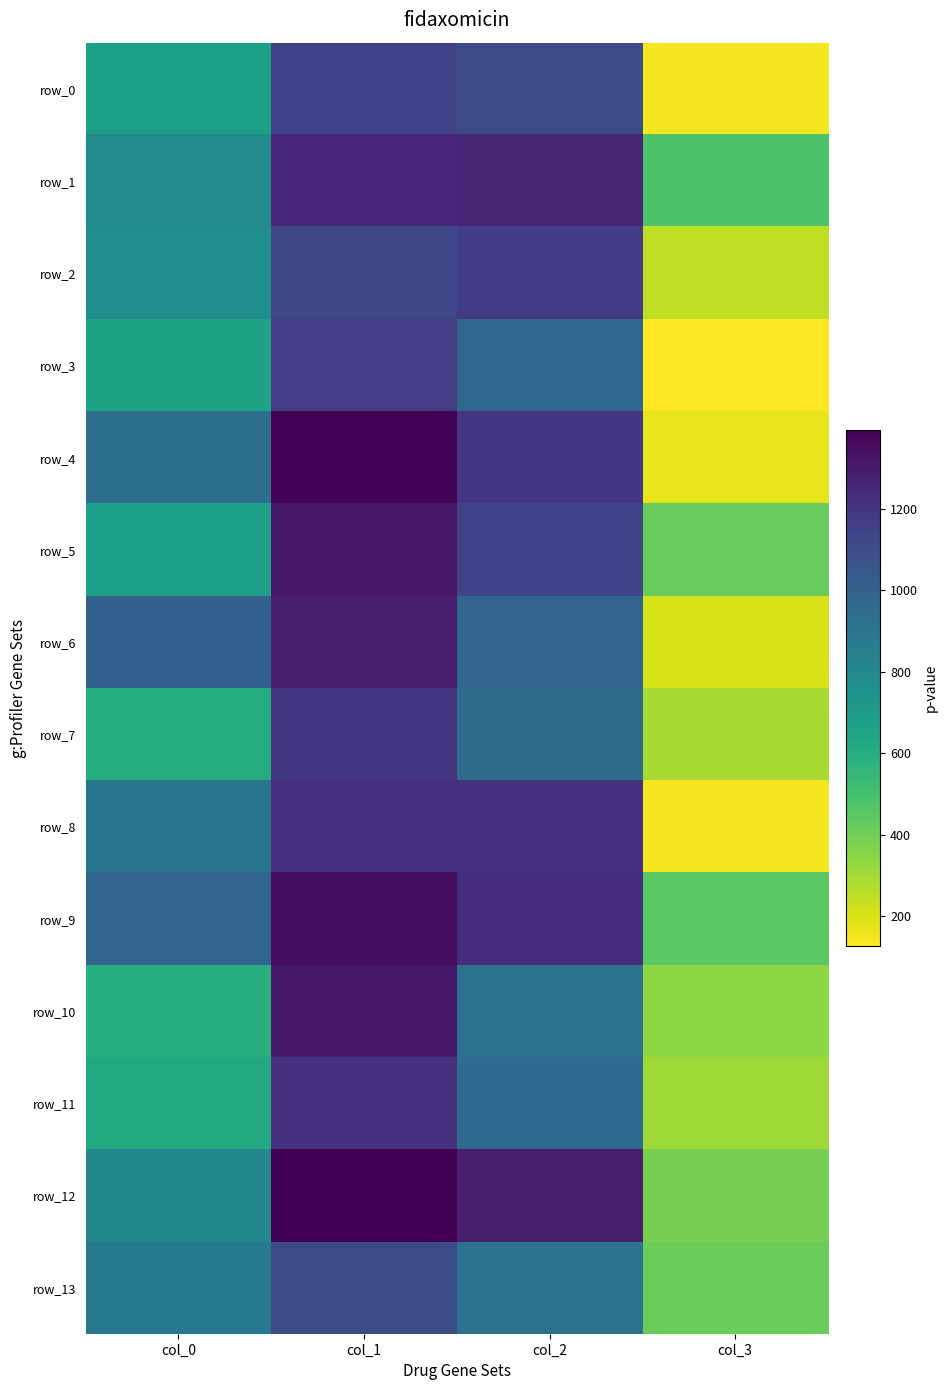

What is the sum of all row_3 values?

2929.2